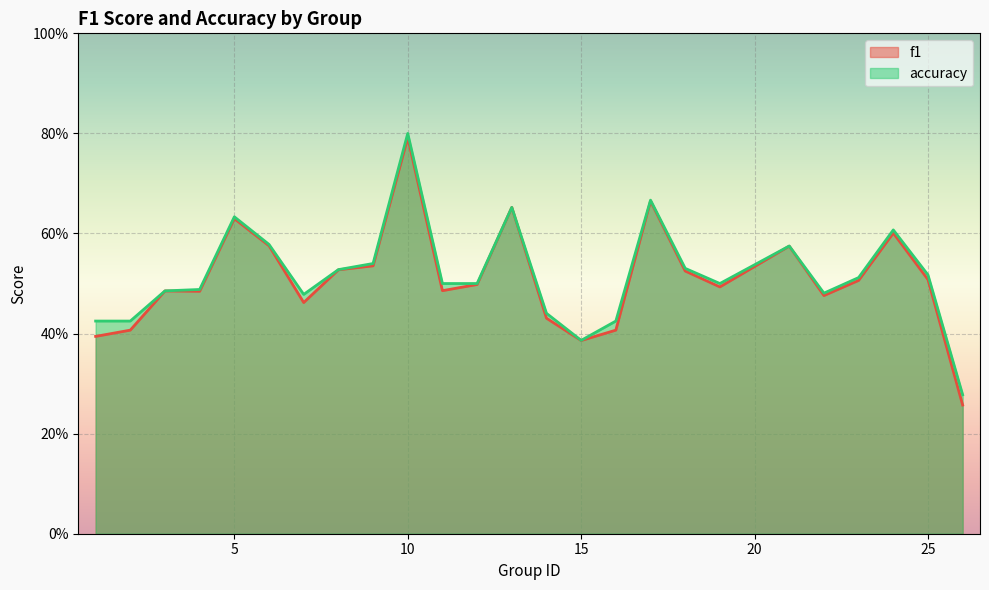

Which series changed the most between 3 and 5?

accuracy